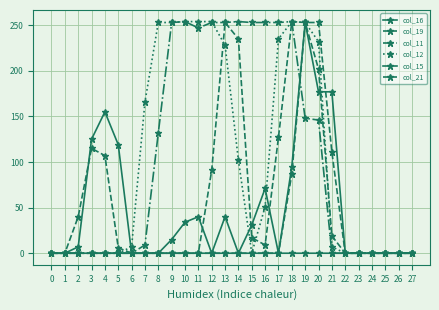

Between 27 and 3, which is larger?

3